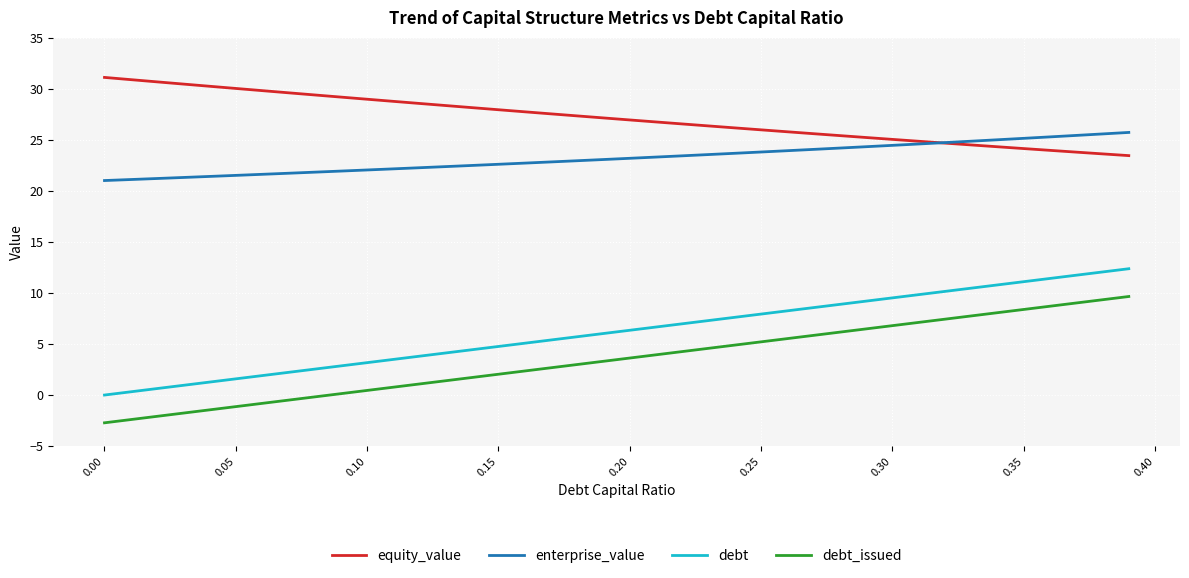

What is the greatest value displayed?

31.1